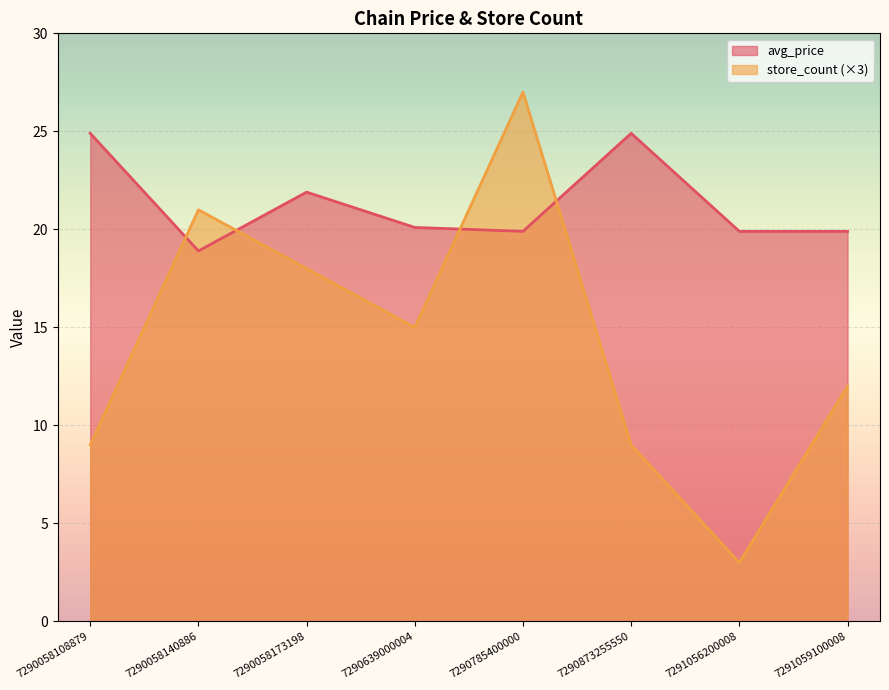

What is the sum of all store_count values?

114.0